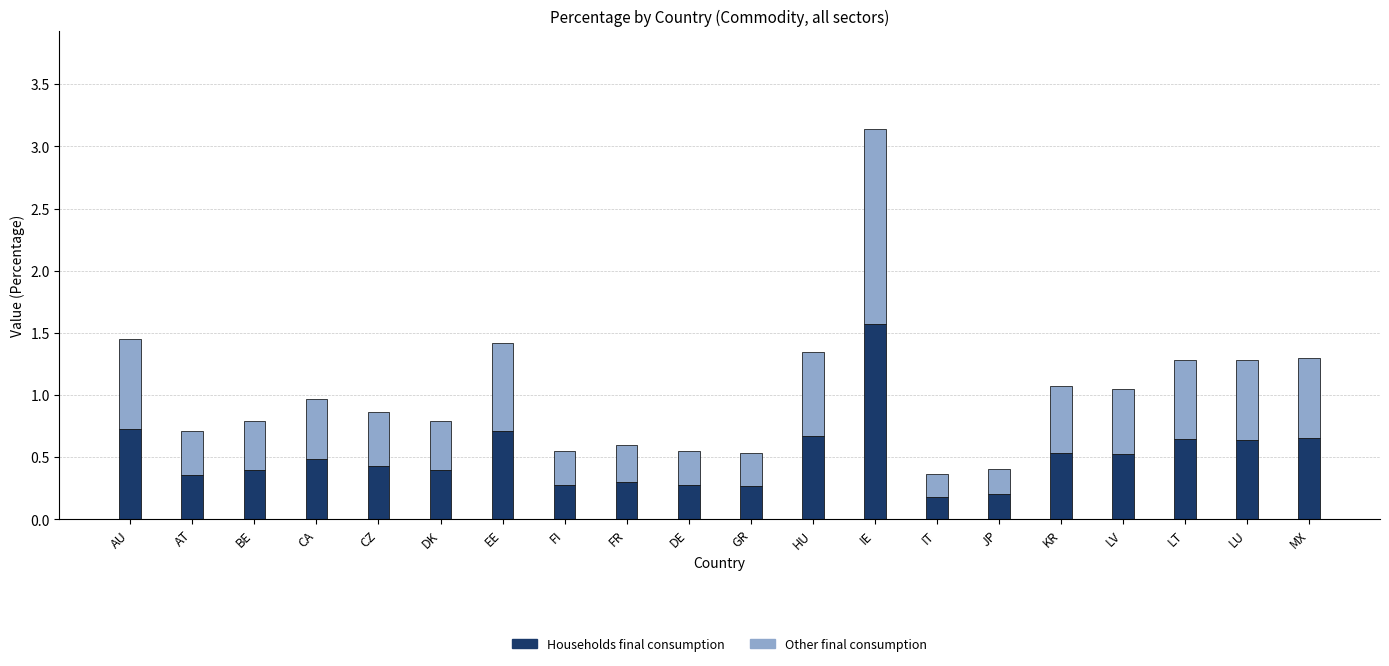

What is the difference between the Households final consumption values at FR and BE?

0.1